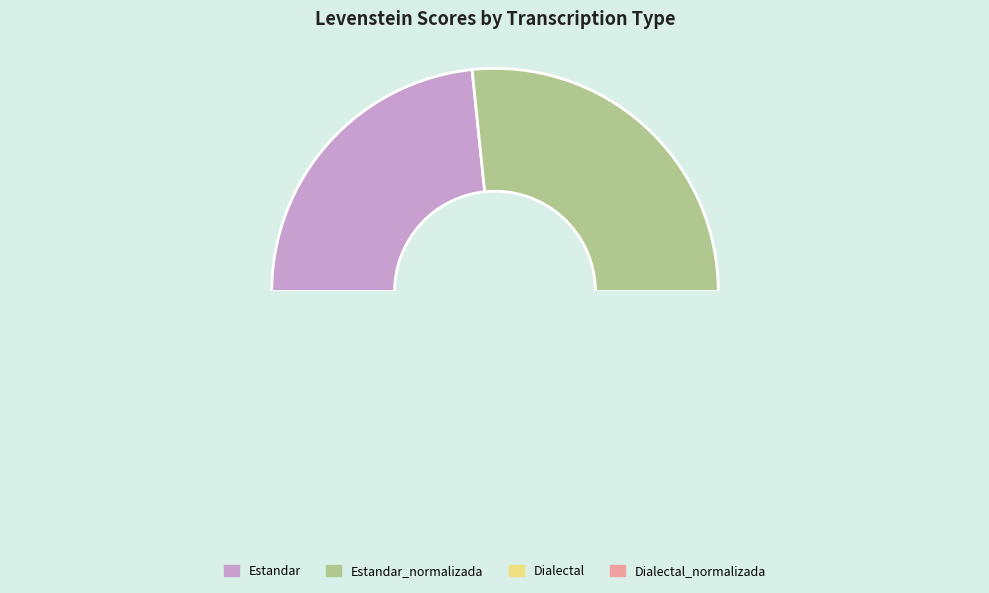

What is the largest slice in the pie chart?

Estandar_normalizada